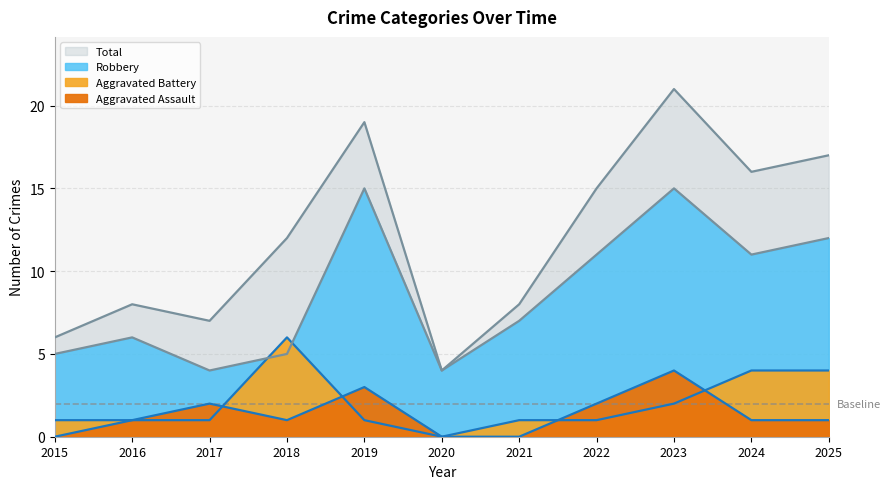

At which category does Robbery reach its first local valley?

2017